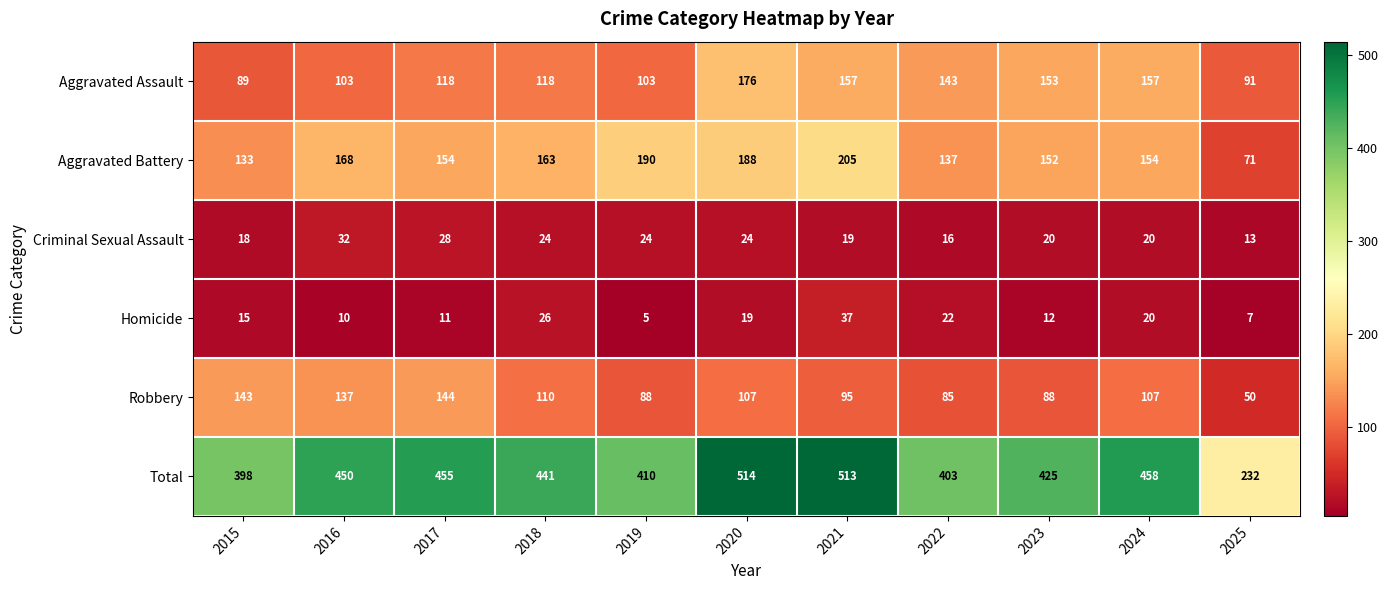

Count the number of data series in this chart.

6